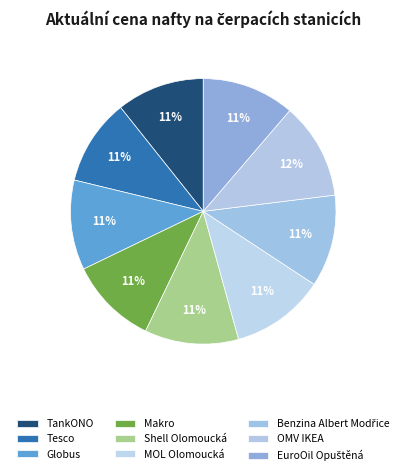

Count the number of slices in the pie.

9